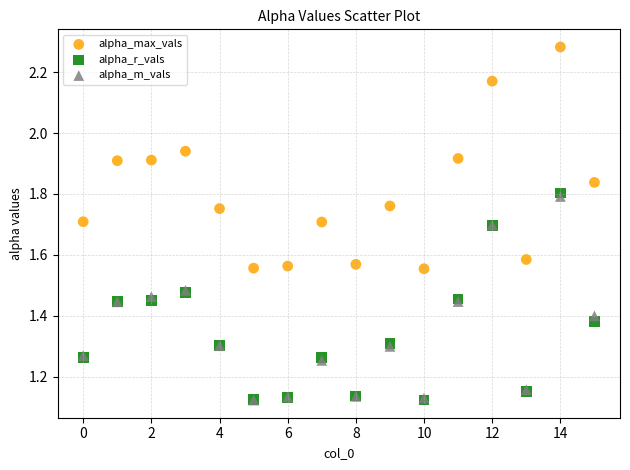

Which series has the largest Y range (max minus min)?

alpha_max_vals